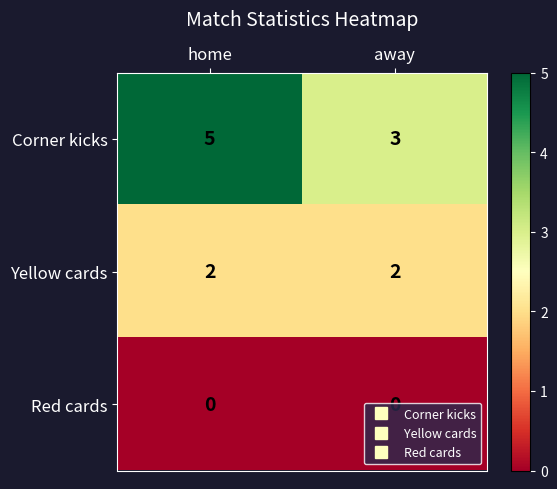

At which category is the sum across all series the highest?

home